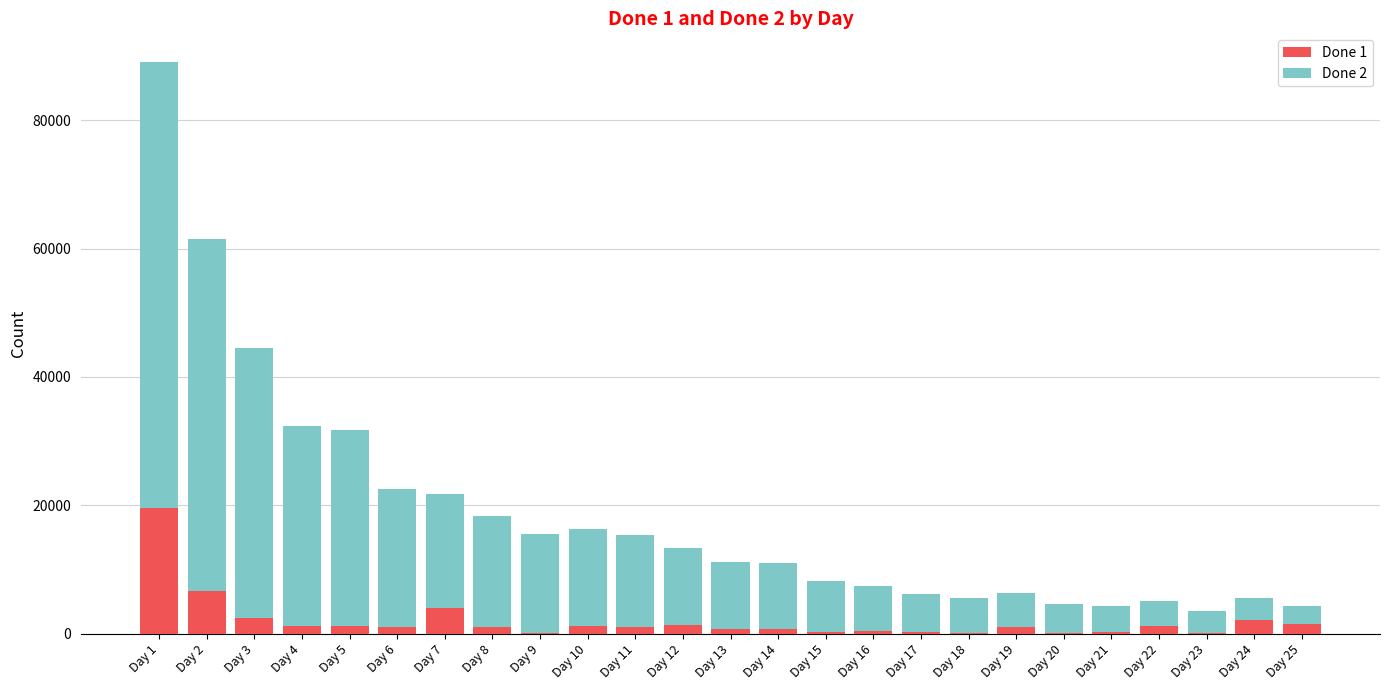

The value of Done 1 at Day 1 is 33609. True or false?

False